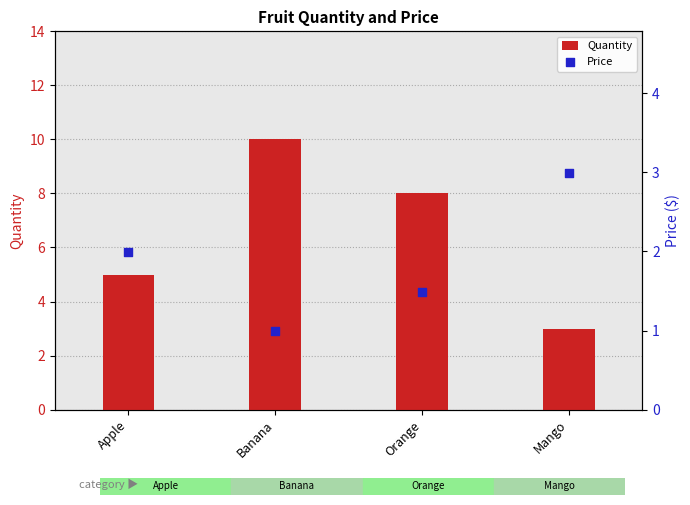

Which series has the widest spread of Y values?

Quantity